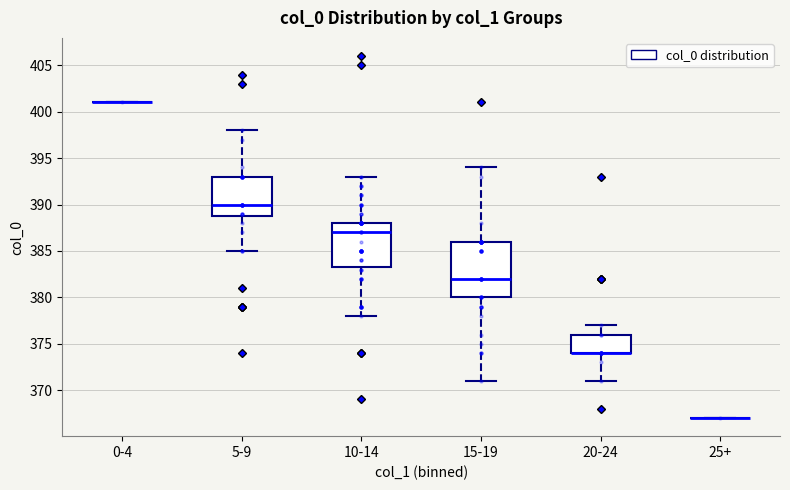

Which box is the tallest, from its lower edge to its upper edge?

15-19